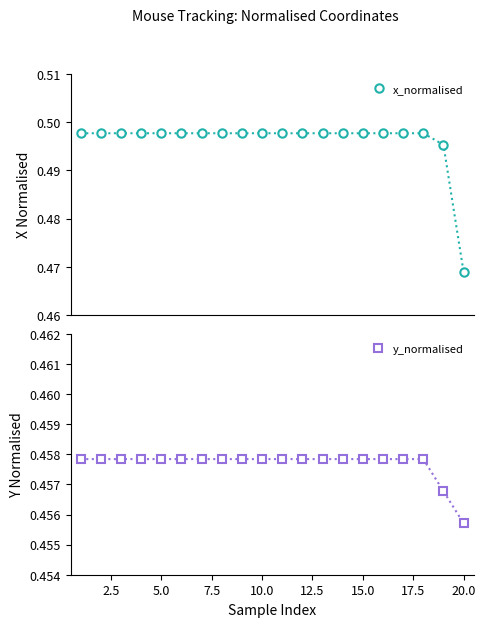

What is the highest value of the x_normalised series?

0.5